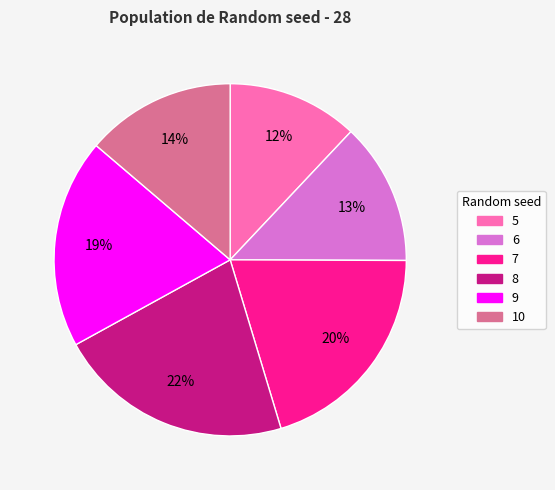

What percentage is the 8 slice, to the nearest percent?

22%